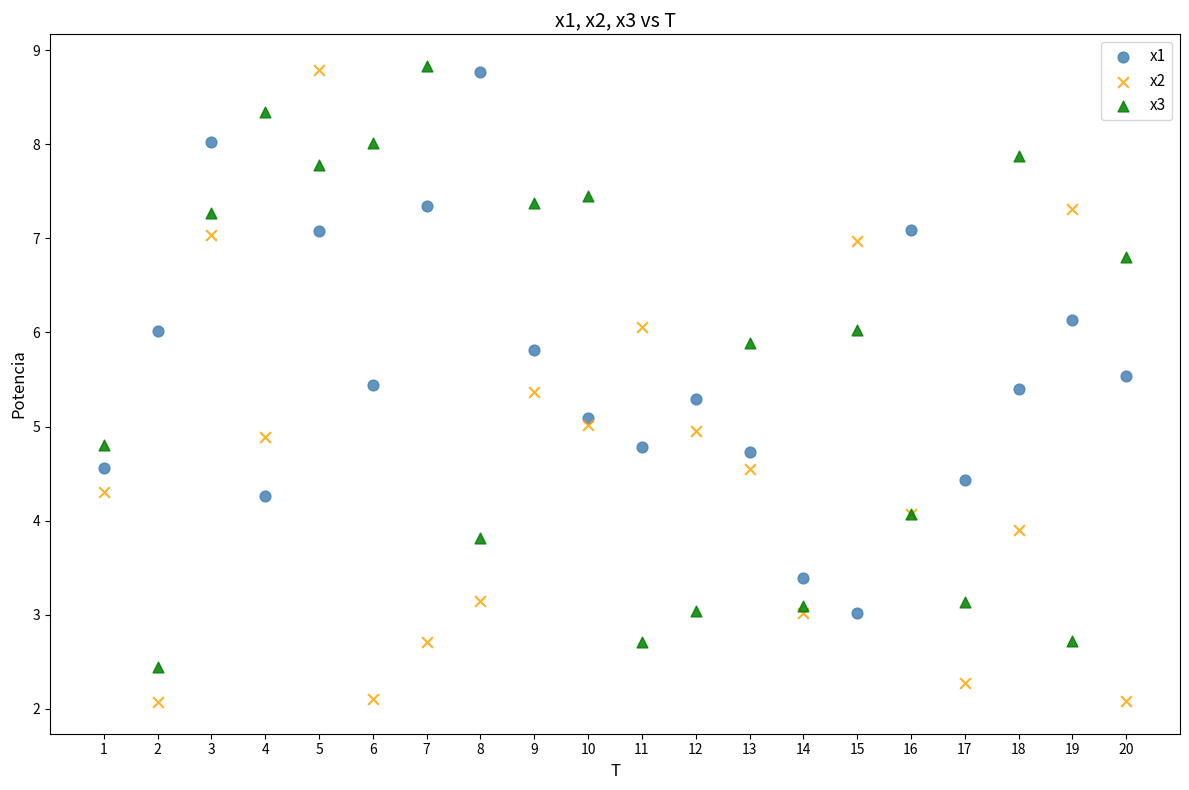

Which series contains the lowest Y value?

x2